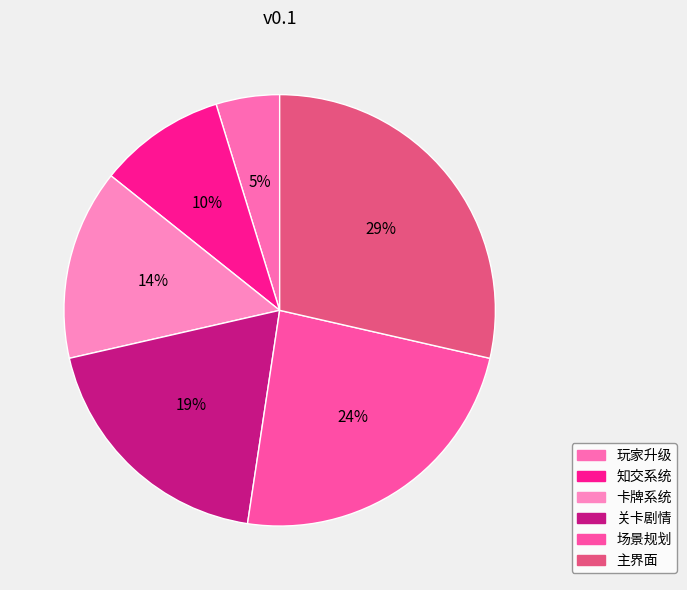

To the nearest percent, what is the difference between the 玩家升级 and 关卡剧情 slice percentages?

14%